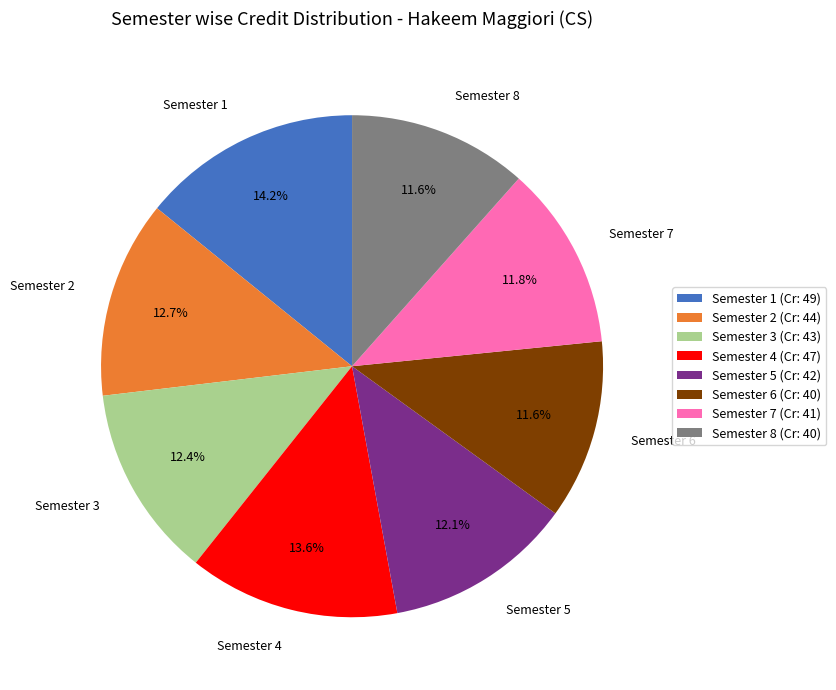

Is it true that Semester 3 is 12% of the pie?

True